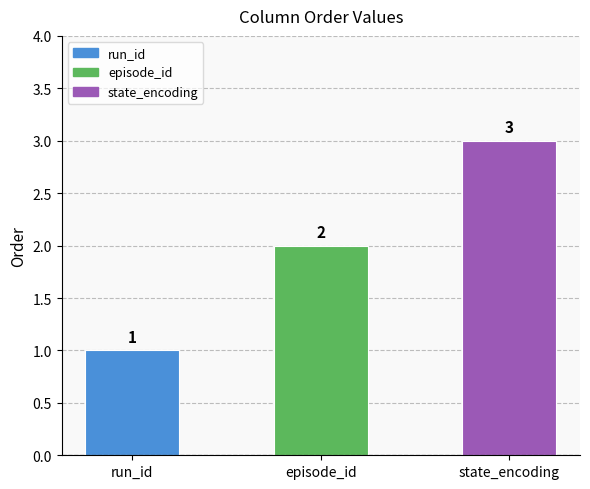

What position from the right is state_encoding?

1